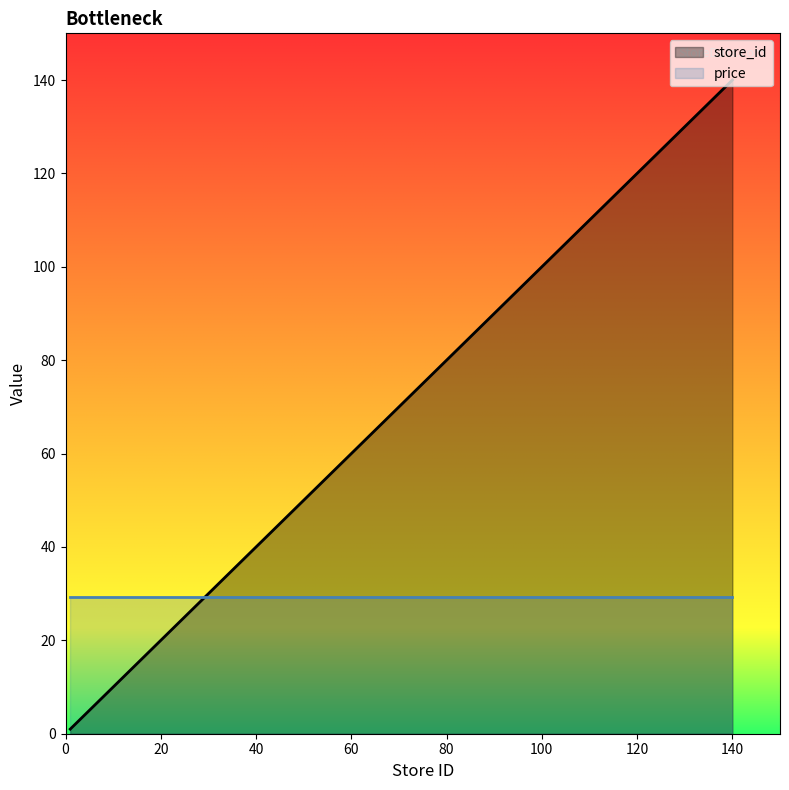

What is the maximum value shown in the chart?

140.0